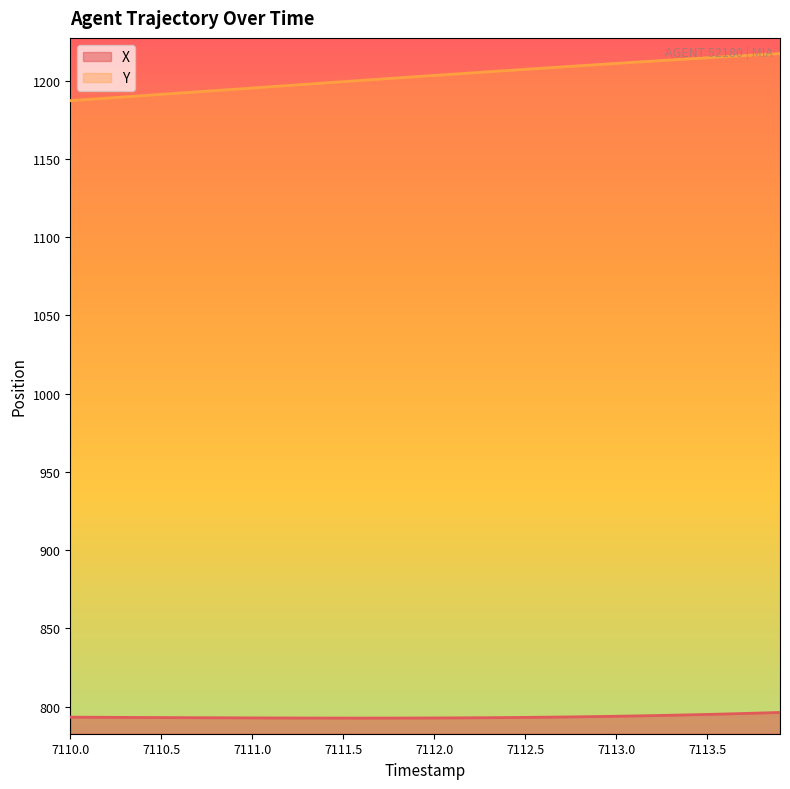

True or false: Y and X intersect in this chart.

False